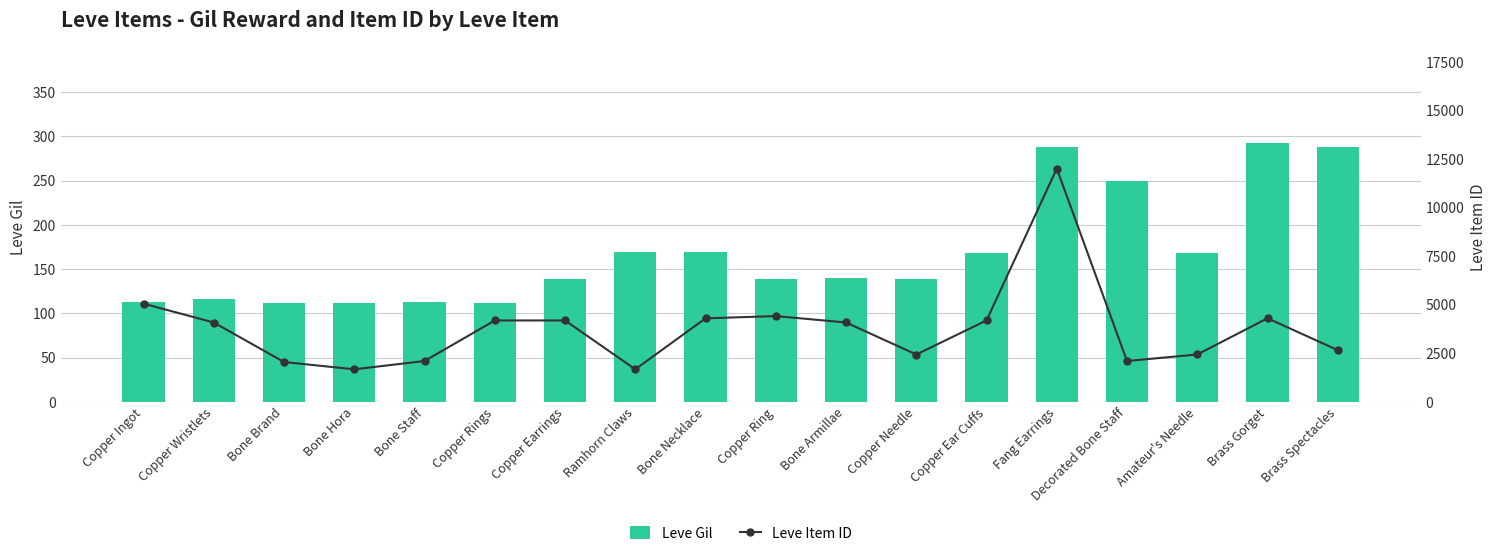

Is the value of Leve Item ID at Copper Ear Cuffs greater than the value of Leve Gil at Bone Hora?

Yes